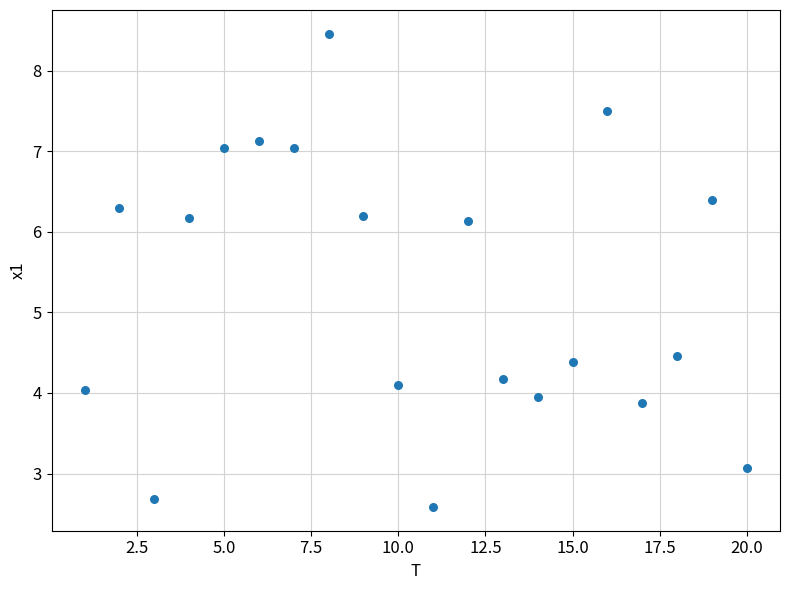

What is the range of X values (max minus min)?

19.0